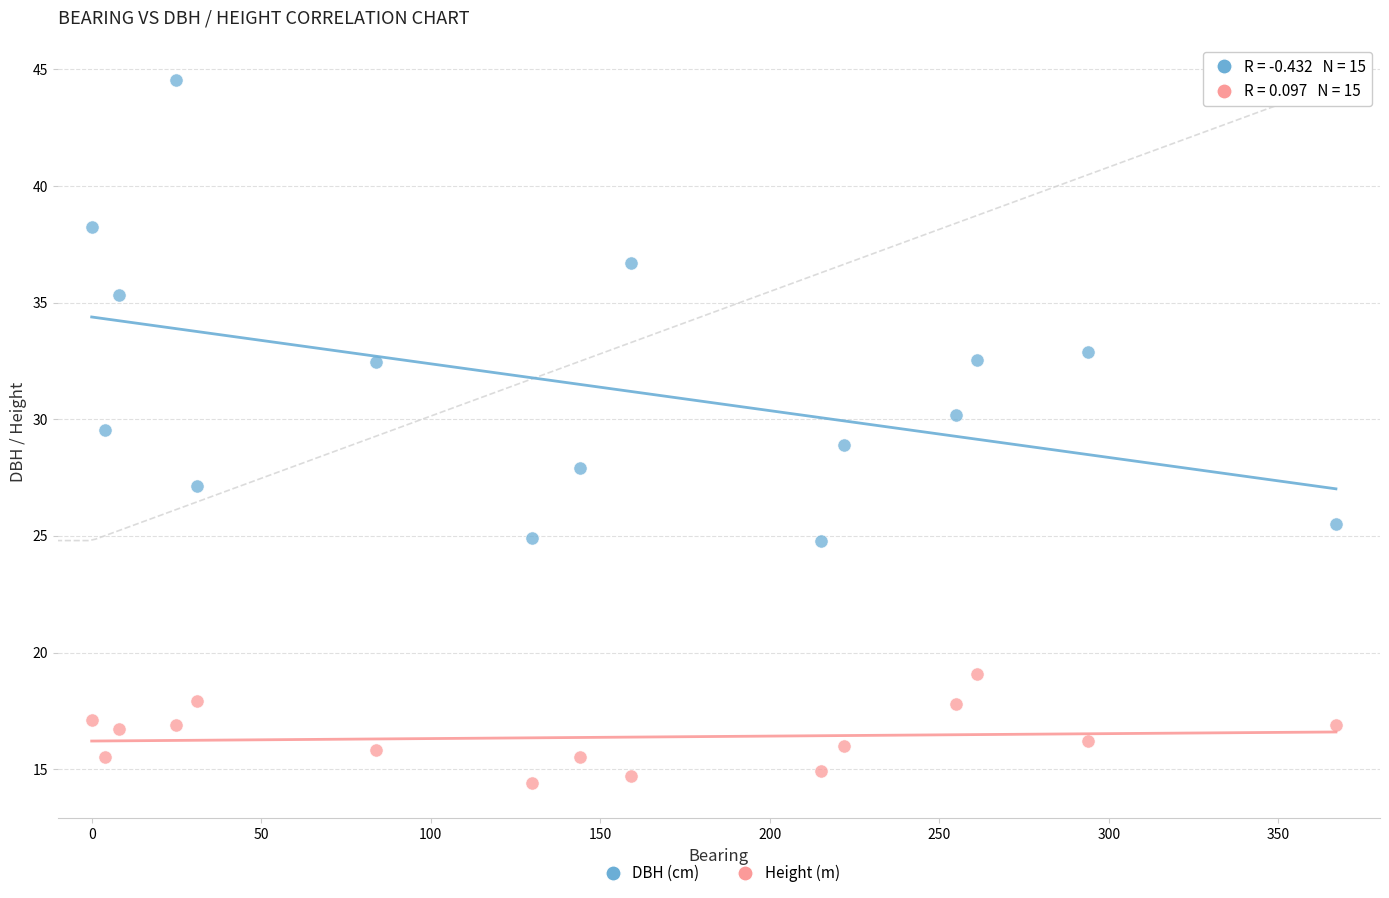

Which series has the largest Y range (max minus min)?

DBH (cm)